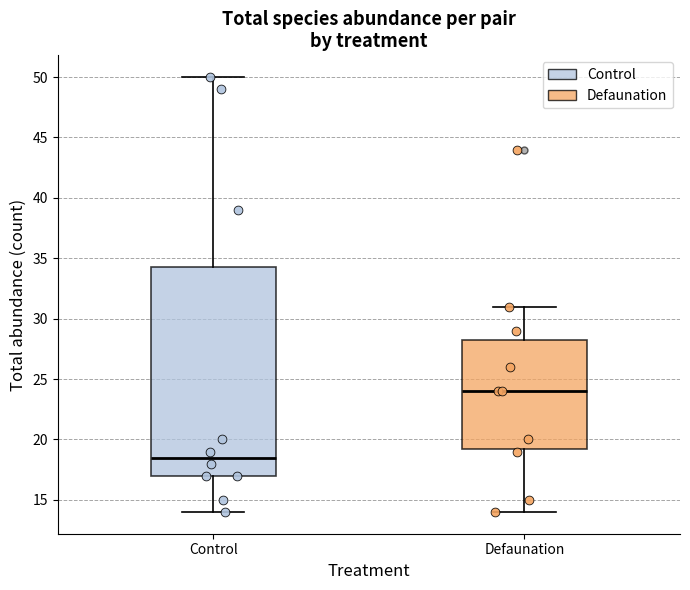

Which box's median line is the highest?

Defaunation